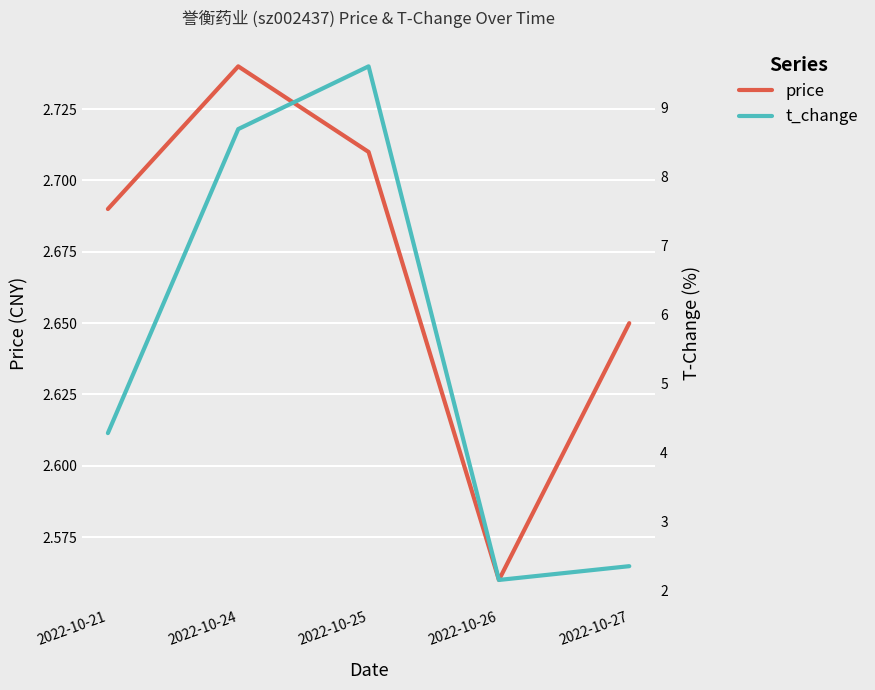

Where is price nearest to the value 2?

2022-10-26